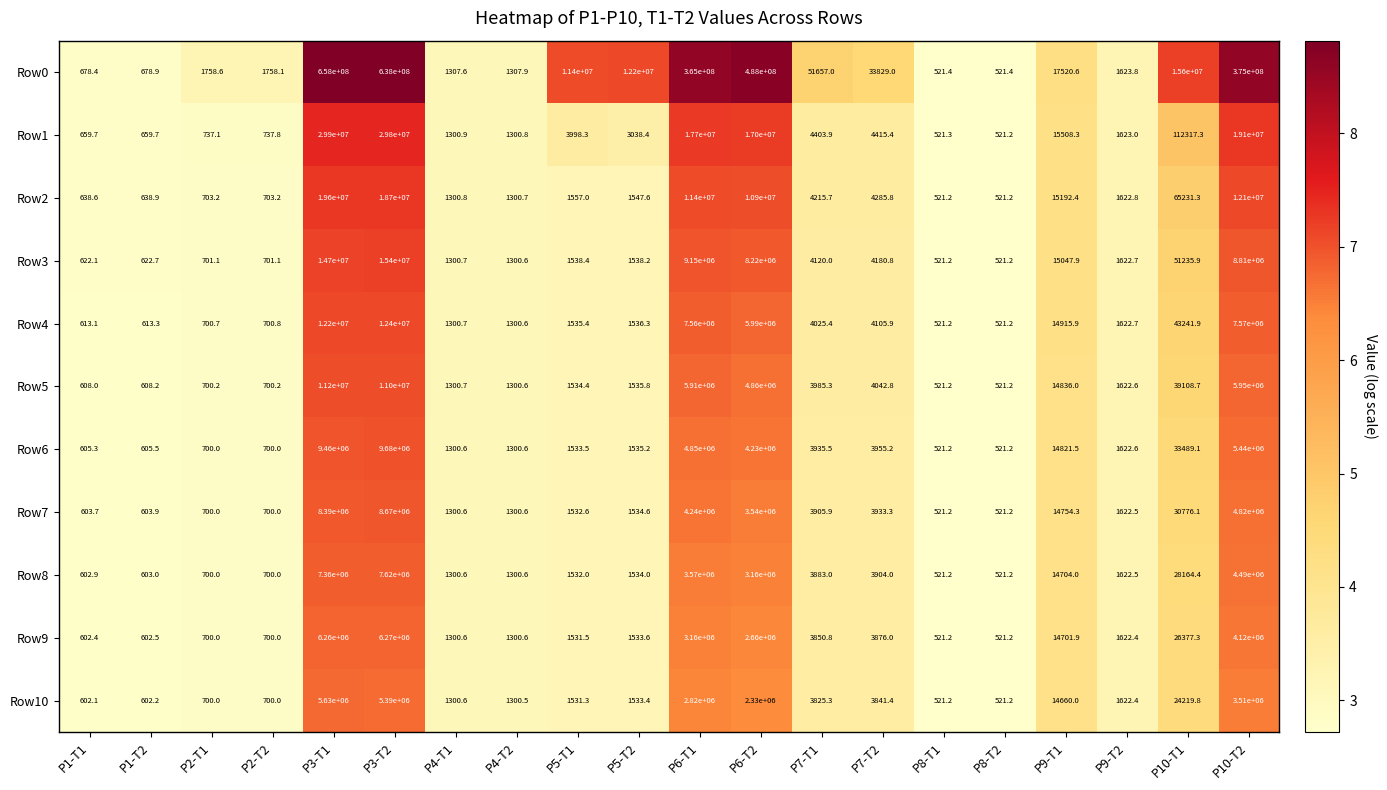

What is the greatest value displayed?

658000000.0